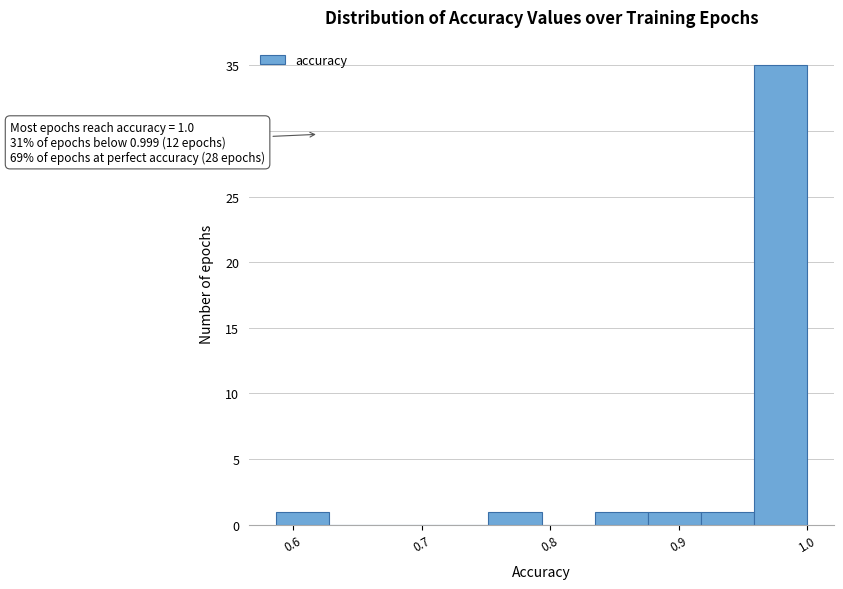

Which range on the x-axis has the tallest bar?

0.96 to 1.00